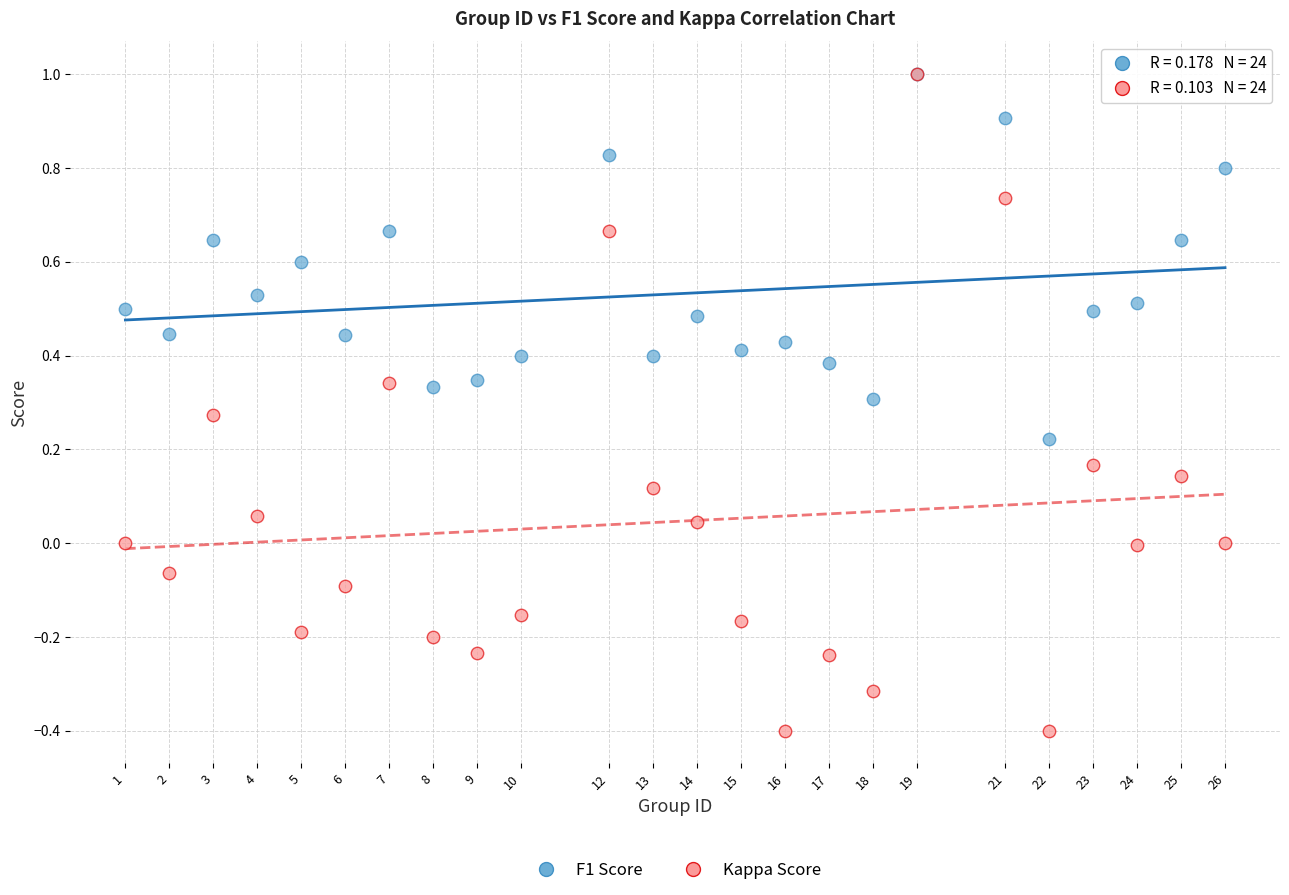

Which series has the widest spread of Y values?

Kappa Score